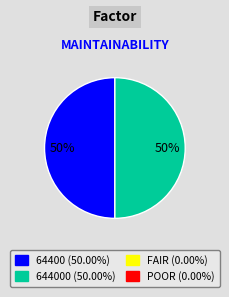

Count the number of slices in the pie.

2